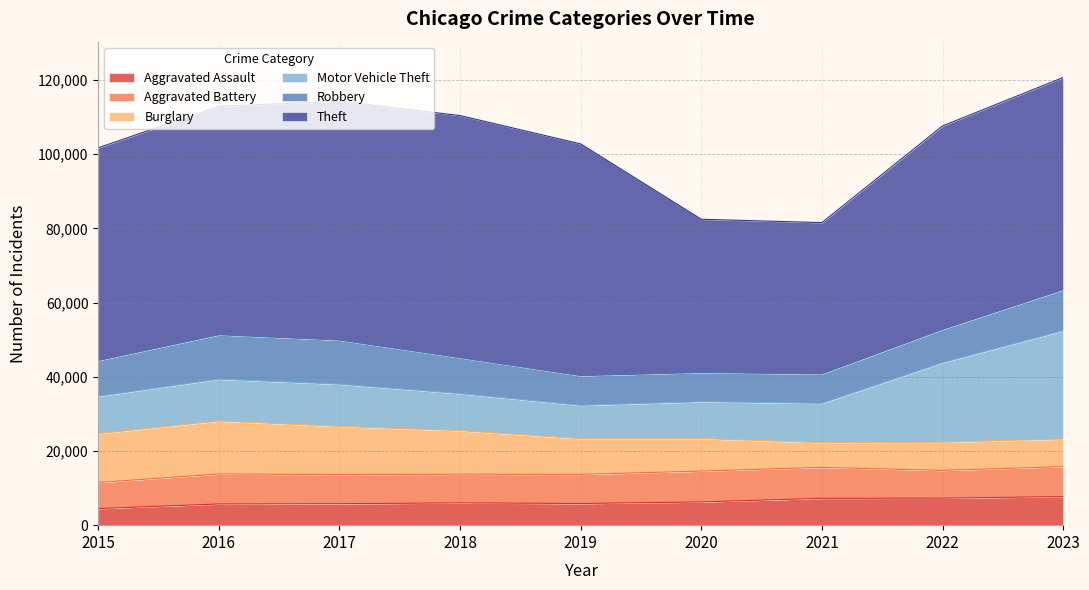

What is the difference between the maximum and minimum values in the Motor Vehicle Theft series?

20224